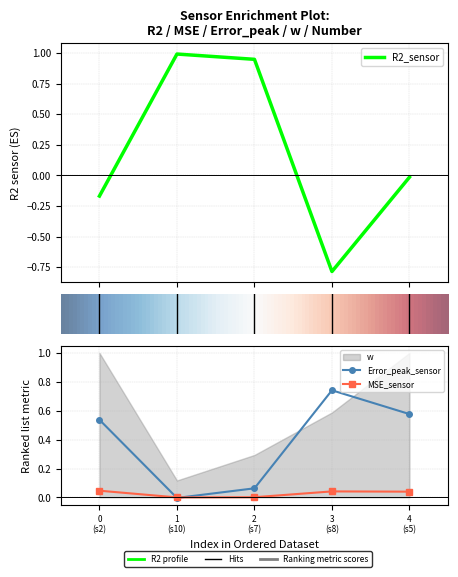

Is the value of Error_peak_sensor at 4 greater than the value of R2_sensor at 1?

No